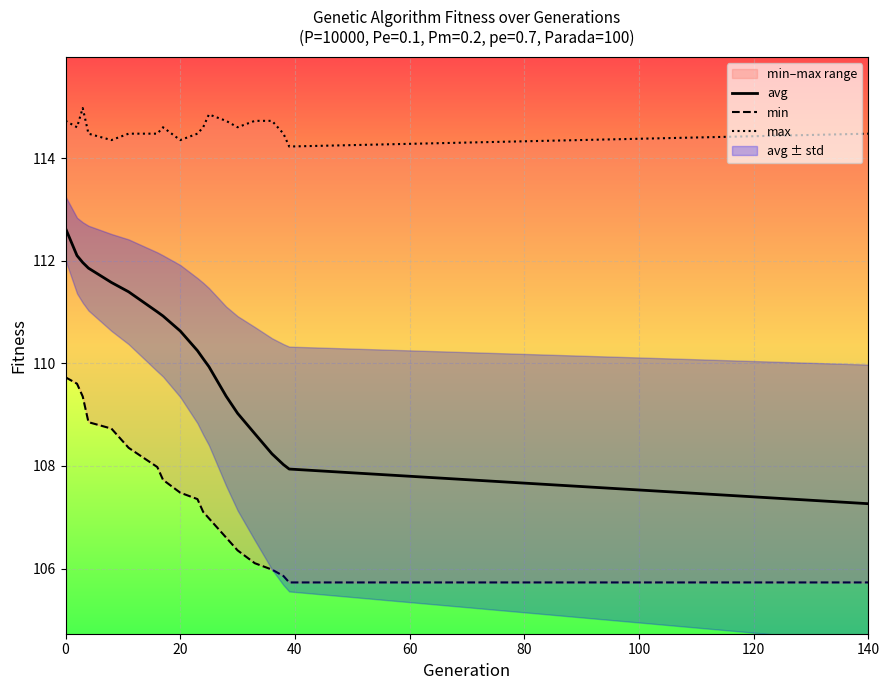

What is the minimum value for avg?

107.3